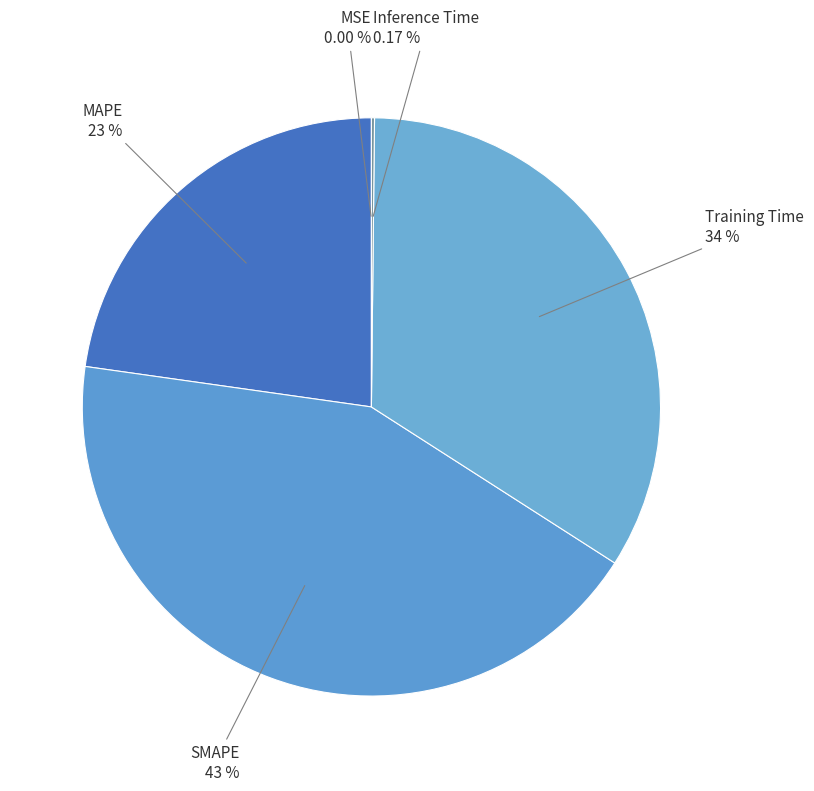

Which category has the biggest portion of the pie?

SMAPE